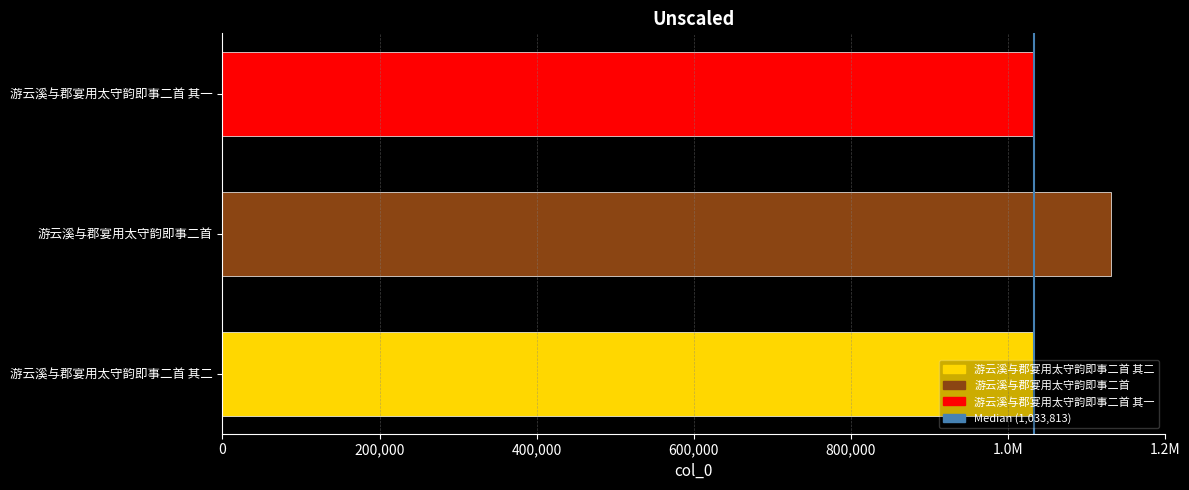

Rank the categories by value from lowest to highest.

游云溪与郡宴用太守韵即事二首 其二, 游云溪与郡宴用太守韵即事二首 其一, 游云溪与郡宴用太守韵即事二首